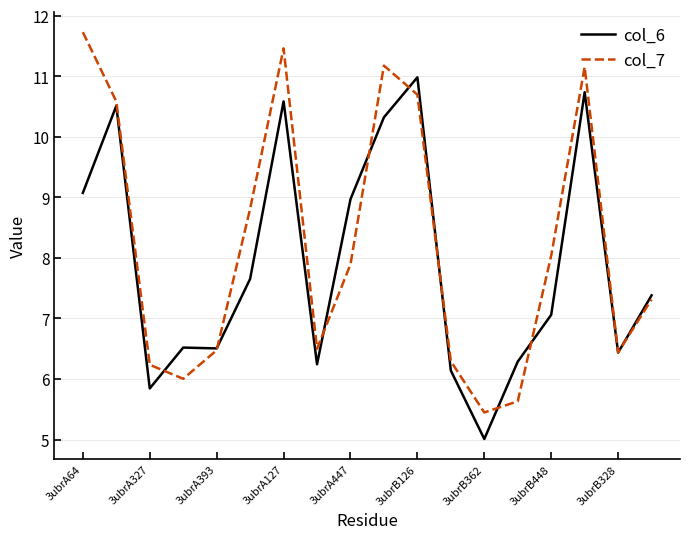

Which series has the widest spread of values?

col_7